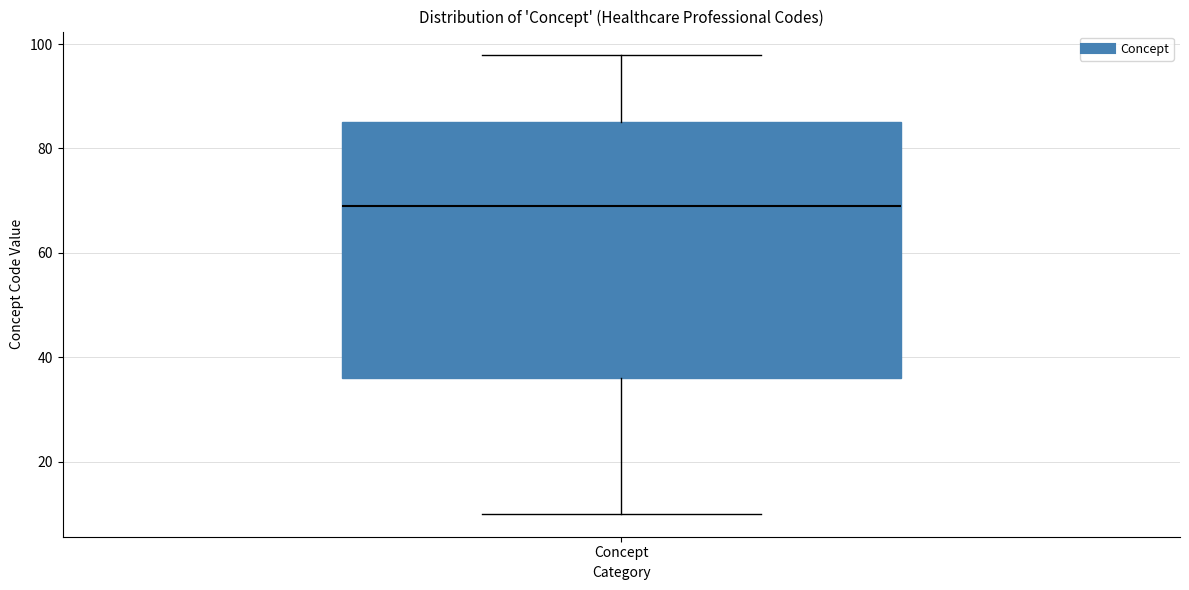

Where does the lower whisker of the box for Concept end on the y-axis? The values are not printed on the chart, so give them approximately, as read against the axis.

10